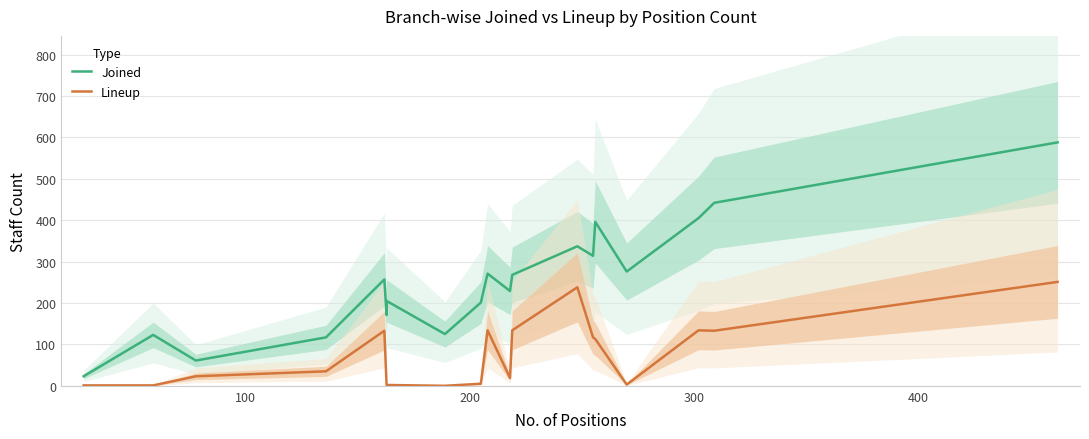

True or false: Joined and Lineup cross at least once.

False